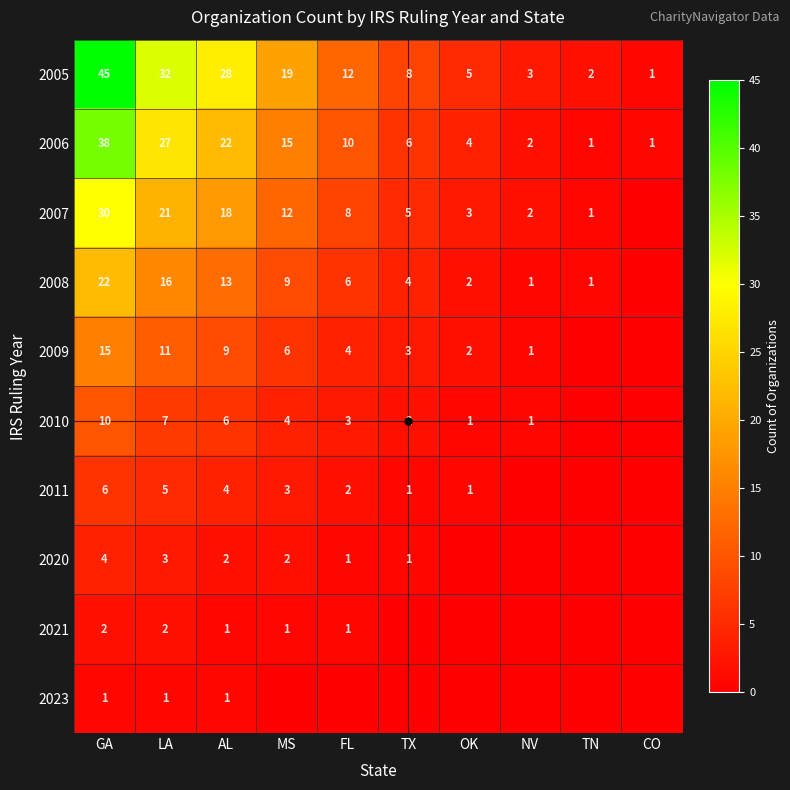

Count the 2023 values in the range 0 to 1.

10